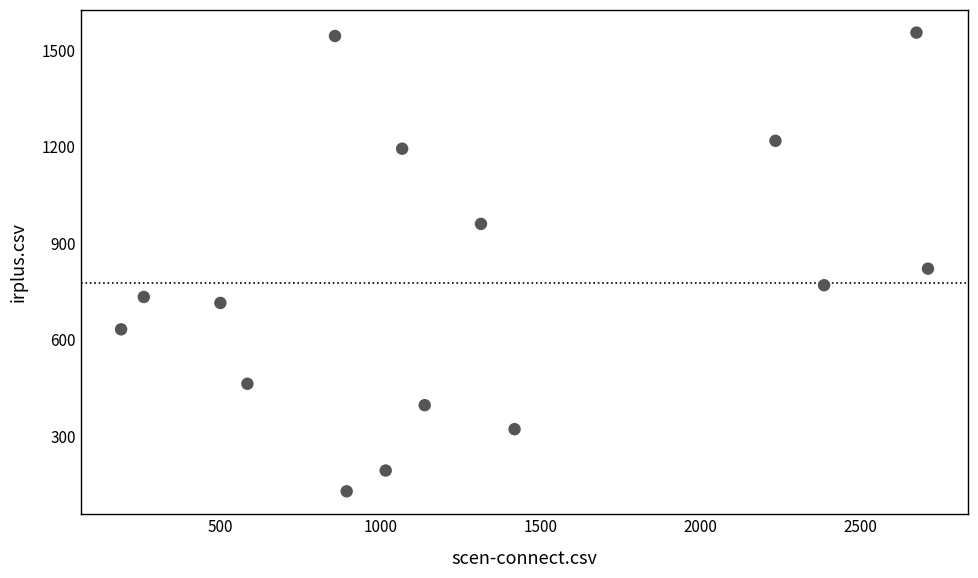

What Y value in the scatter plot is closest to 841?

820.5